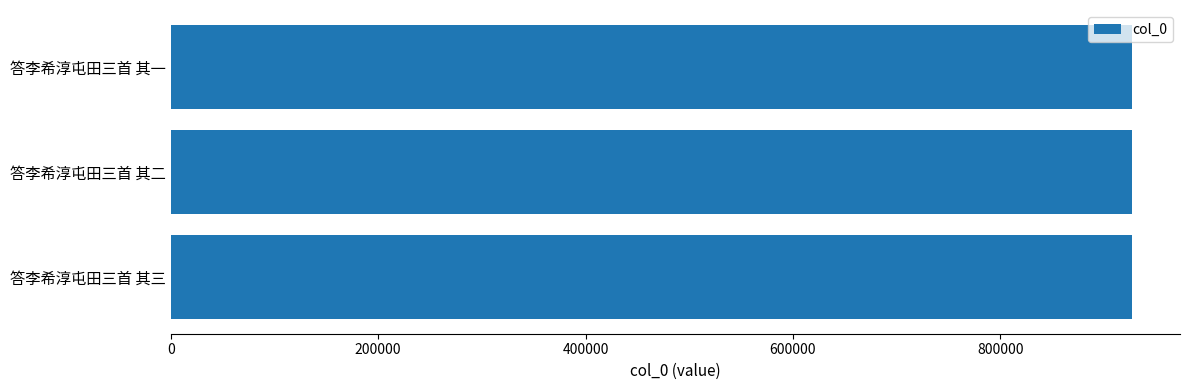

The chart shows a value of 926822 at 答李希淳屯田三首 其三. True or false?

True